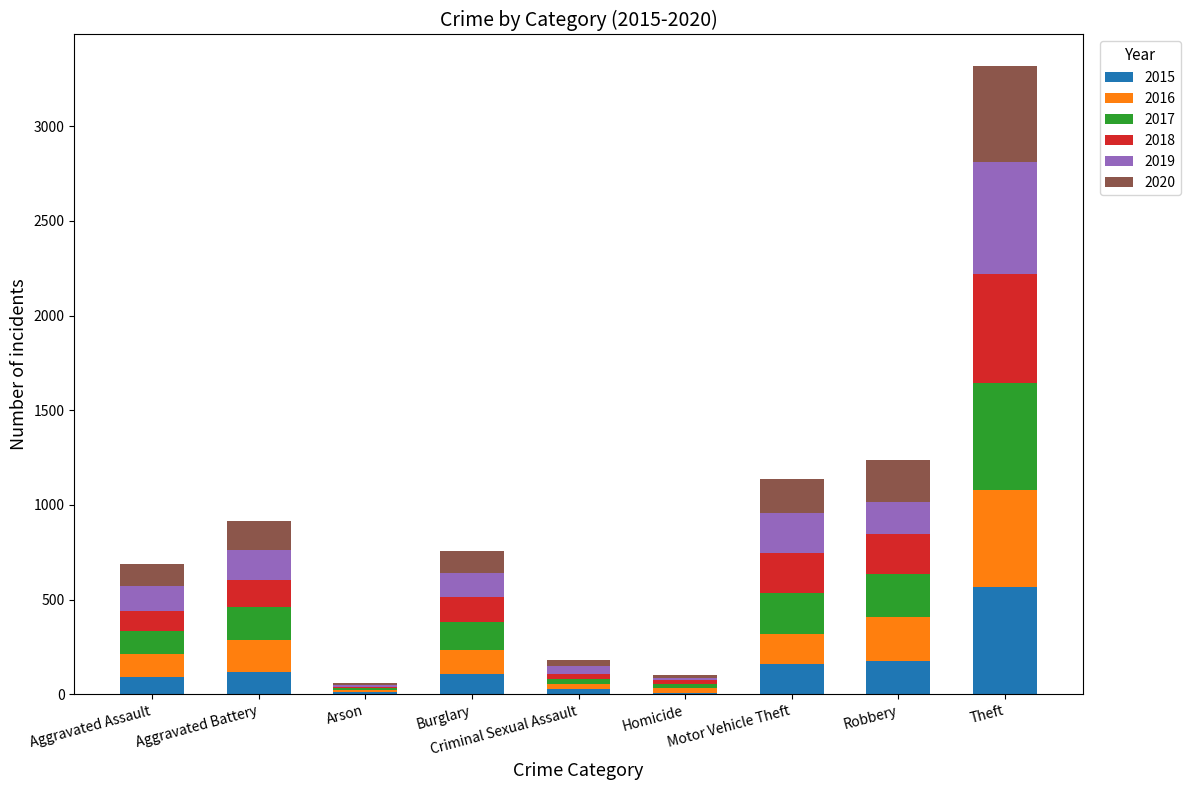

What is the total value across all series at Aggravated Assault?

690